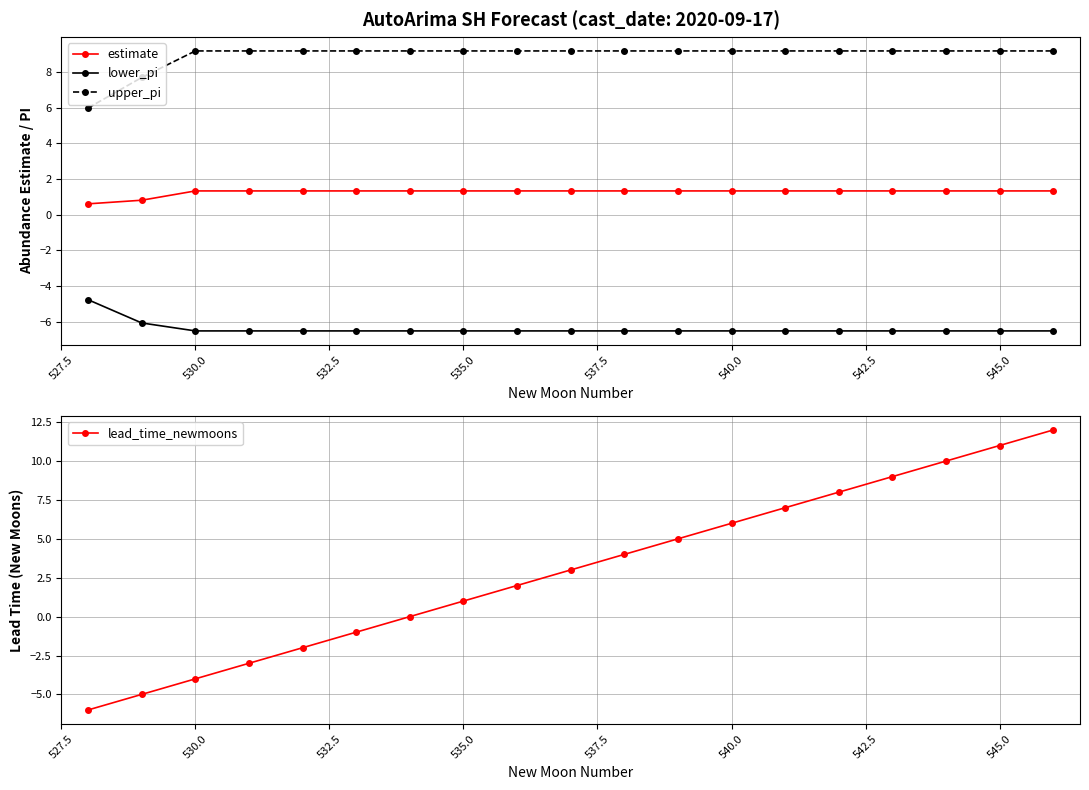

How many data points in lower_pi are above -6?

1